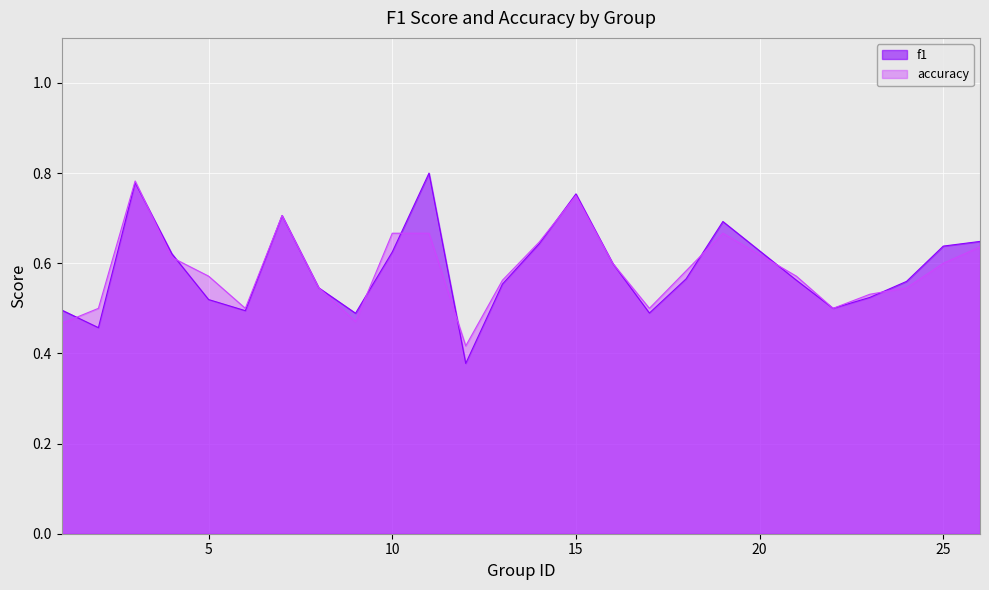

Reading right to left, transcribe all the data shown in this chart.

f1: 26=0.6	25=0.6	24=0.6	23=0.5	22=0.5	21=0.6	19=0.7	18=0.6	17=0.5	16=0.6	15=0.8	14=0.6	13=0.6	12=0.4	11=0.8	10=0.6	9=0.5	8=0.5	7=0.7	6=0.5	5=0.5	4=0.6	3=0.8	2=0.5	1=0.5
accuracy: 26=0.6	25=0.6	24=0.5	23=0.5	22=0.5	21=0.6	19=0.7	18=0.6	17=0.5	16=0.6	15=0.8	14=0.6	13=0.6	12=0.4	11=0.7	10=0.7	9=0.5	8=0.5	7=0.7	6=0.5	5=0.6	4=0.6	3=0.8	2=0.5	1=0.5